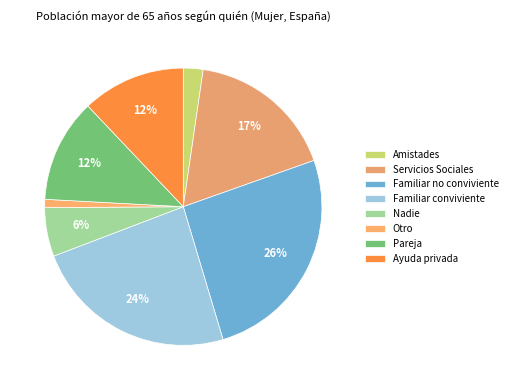

What is the change in value from Familiar conviviente to Nadie?

-0.2